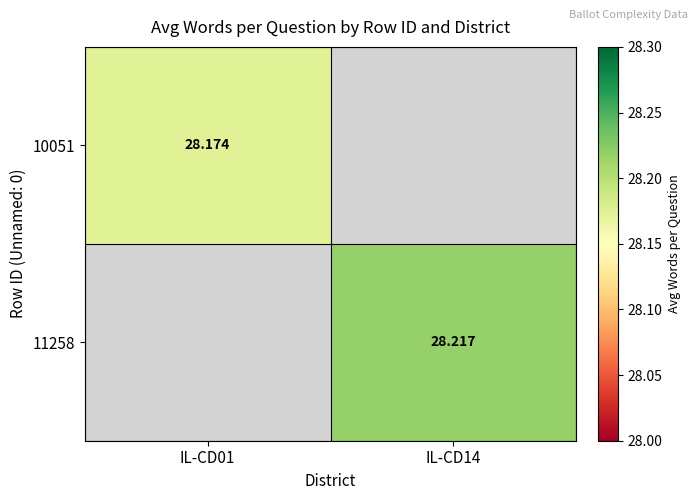

Is the value of 11258 at IL-CD14 greater than the value of 10051 at IL-CD01?

Yes